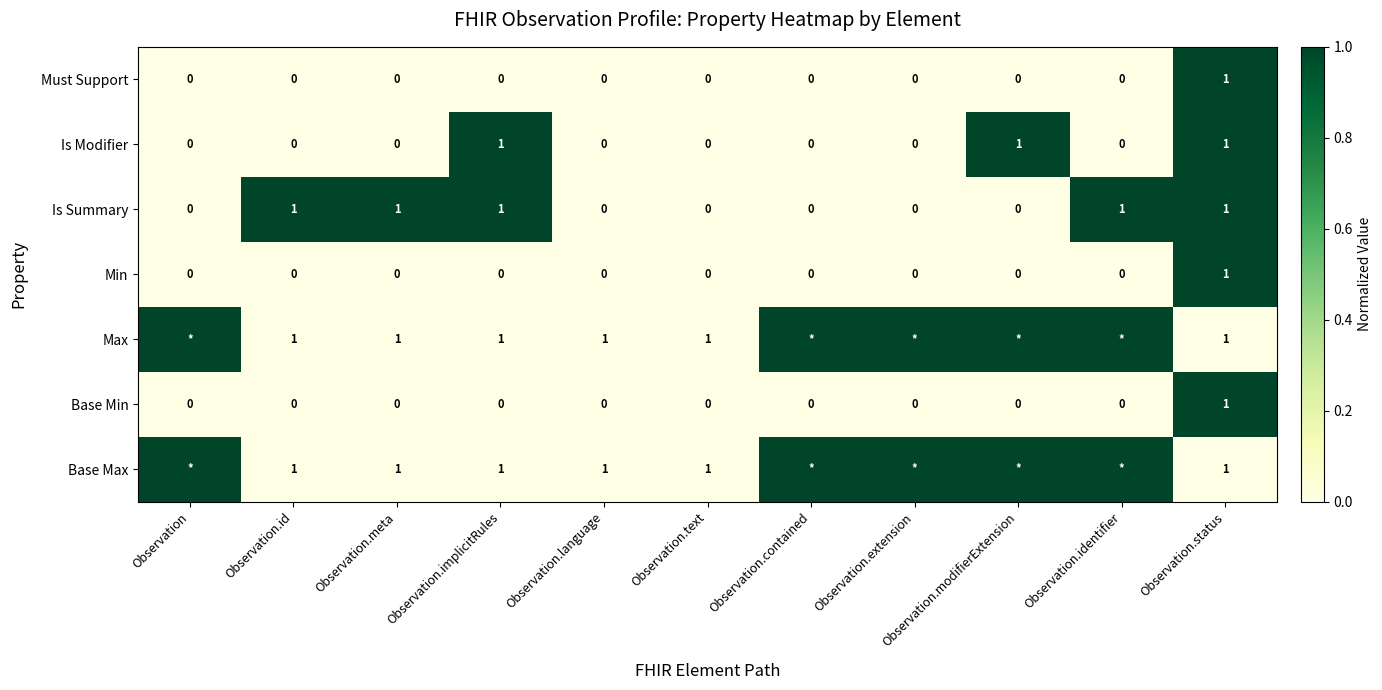

Which category has the lowest value across all series?

Observation